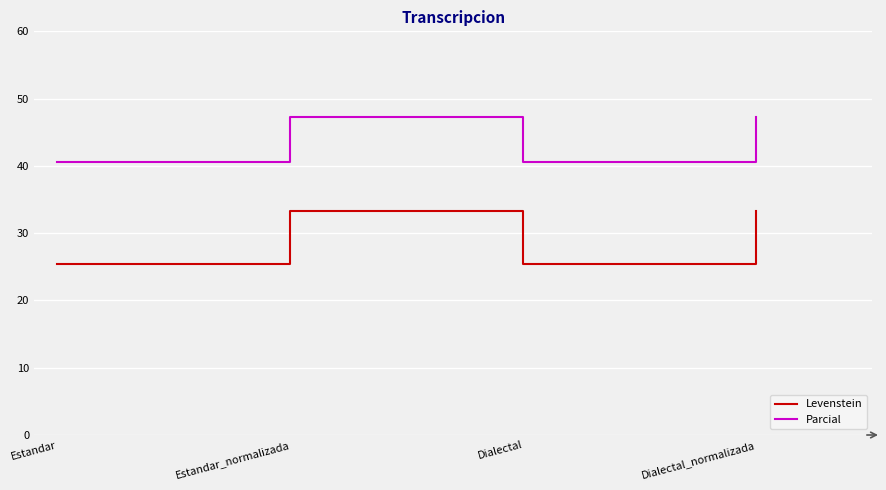

Reading left to right, extract all data points from this chart.

Levenstein: 25.5	33.3	25.5	33.3
Parcial: 40.5	47.2	40.5	47.2